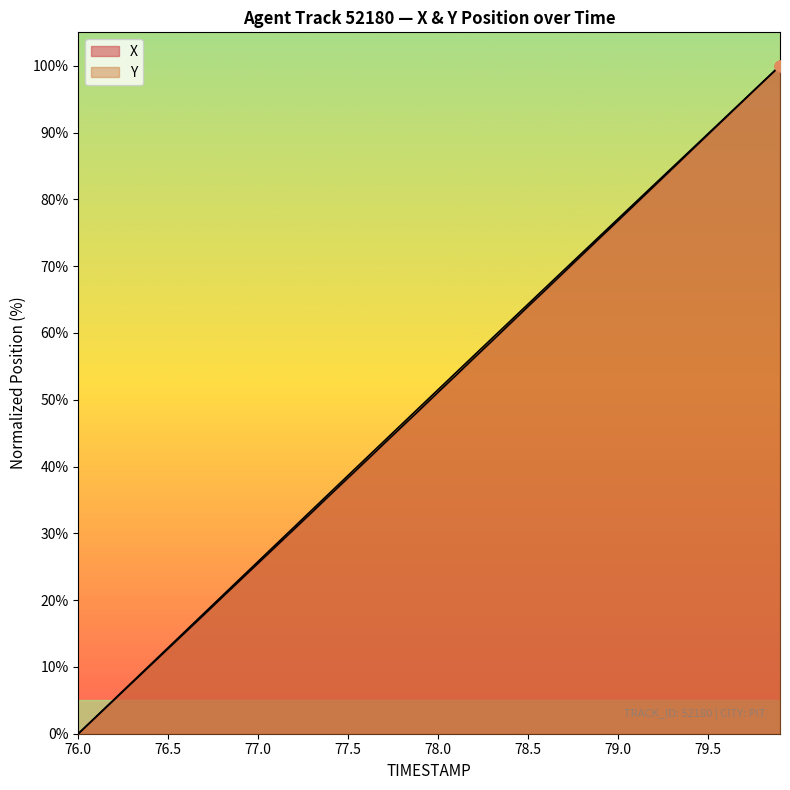

Which series contains the lowest Y value?

X